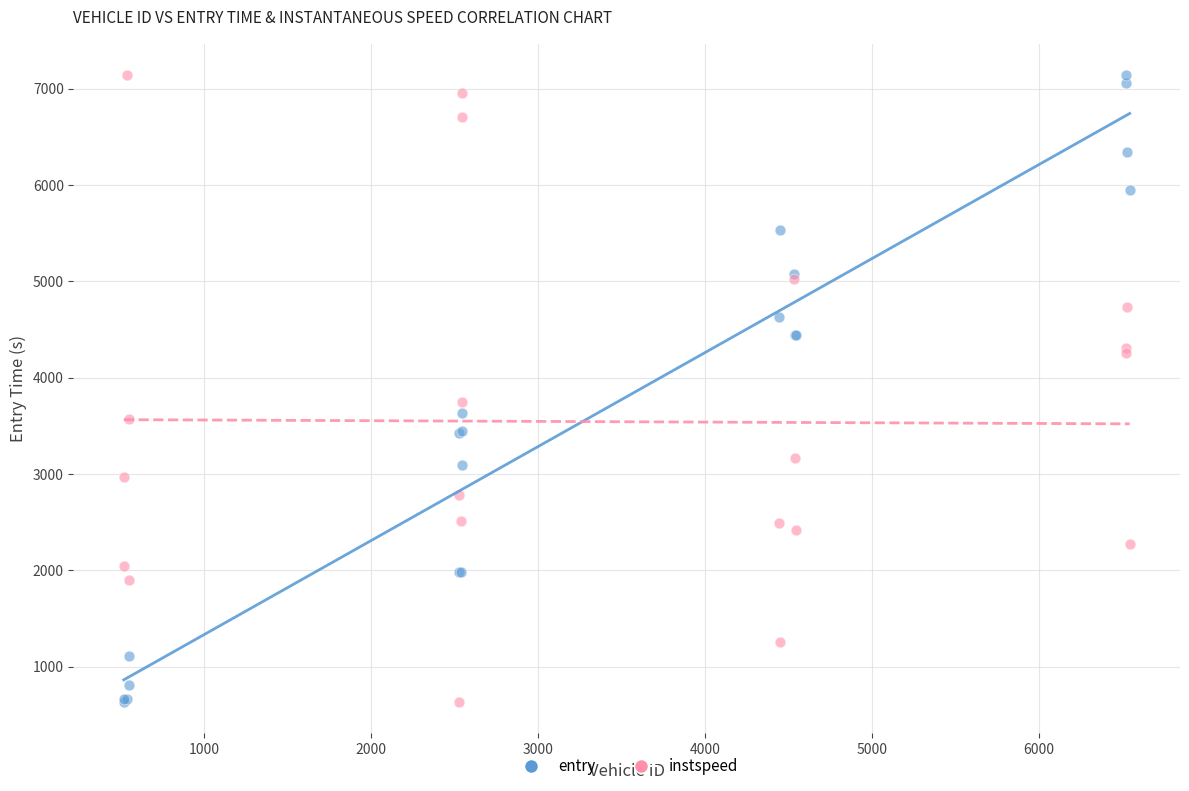

In the instspeed series, what Y value is closest to 3886?

3743.3